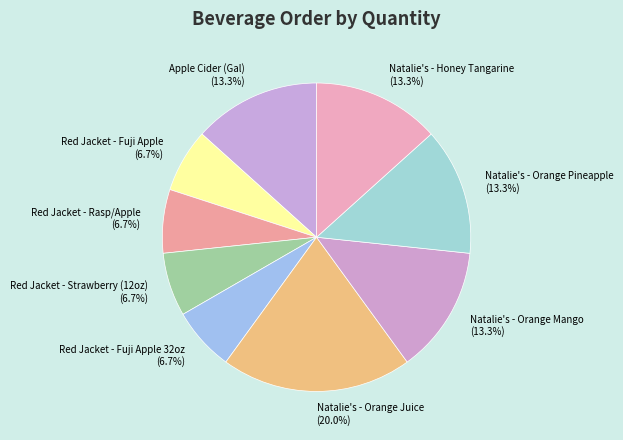

True or false: Natalie's - Honey Tangarine accounts for 13% of the total.

True